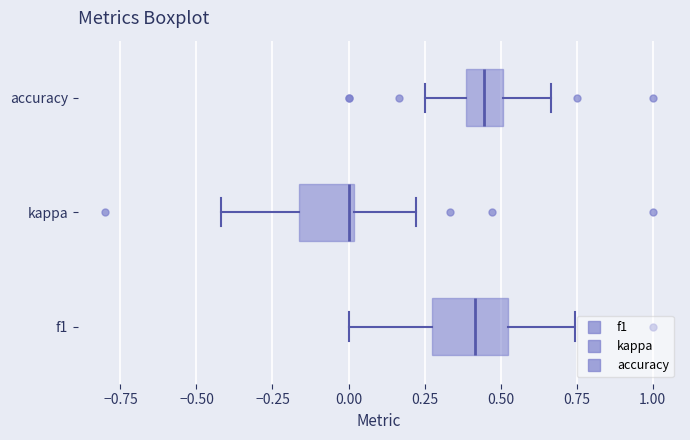

Reading bottom to top, read every box against the x-axis: the position of its median line, the range the box covers, and the ends of its whiskers. The values are not printed on the chart, so give them approximately, as read against the axis.

f1: median 0.40, box 0.25 to 0.55, whiskers 0.00 to 0.75
kappa: median 0.00 (just left of the box's right edge), box -0.15 to 0.00, whiskers -0.40 to 0.20
accuracy: median 0.45, box 0.40 to 0.50, whiskers 0.25 to 0.65